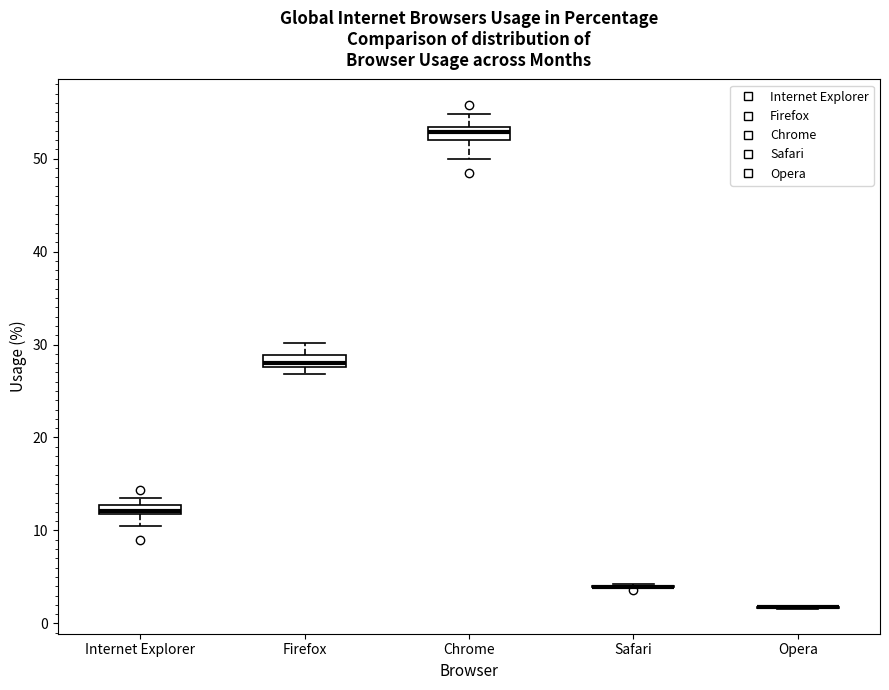

Where does the lower whisker of the box for Internet Explorer end on the y-axis? The values are not printed on the chart, so give them approximately, as read against the axis.

11